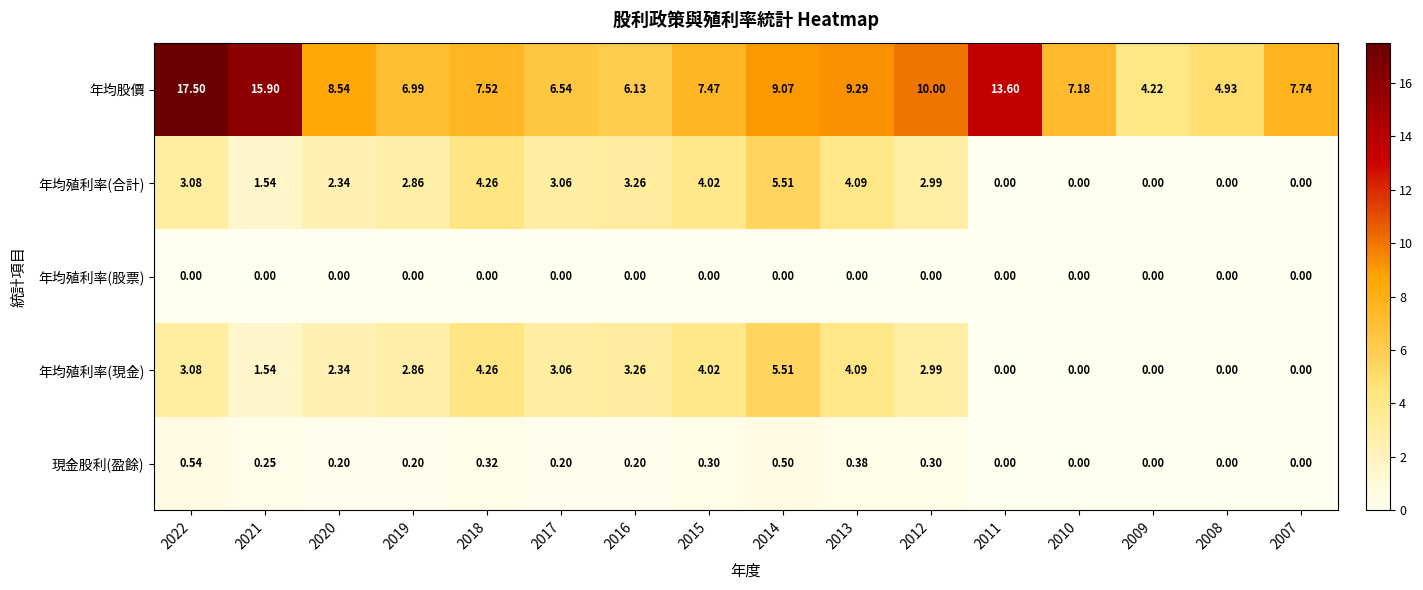

Between 2022 and 2014, which series saw the biggest shift?

年均股價